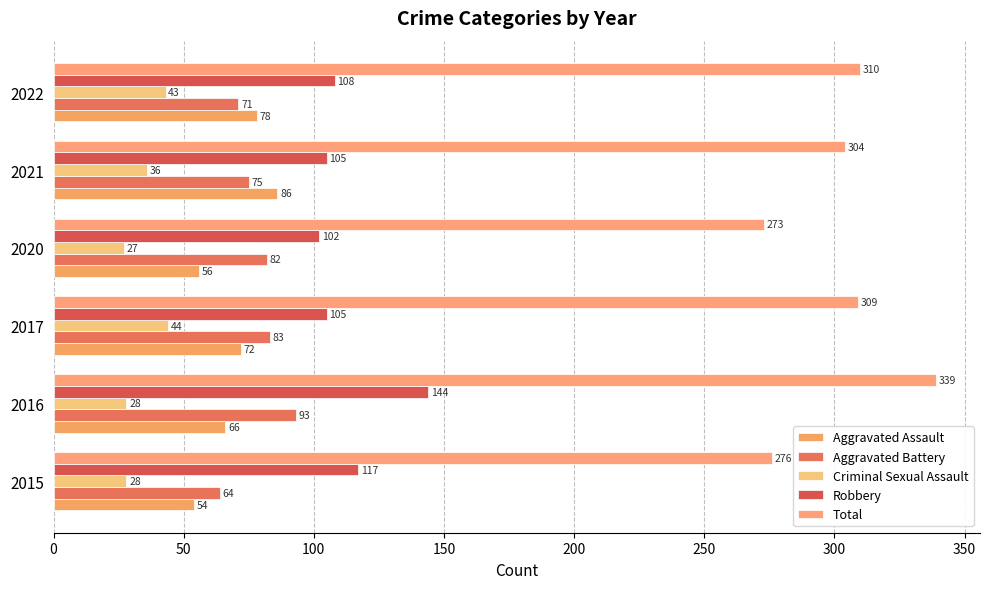

What is the average value of the Criminal Sexual Assault series?

34